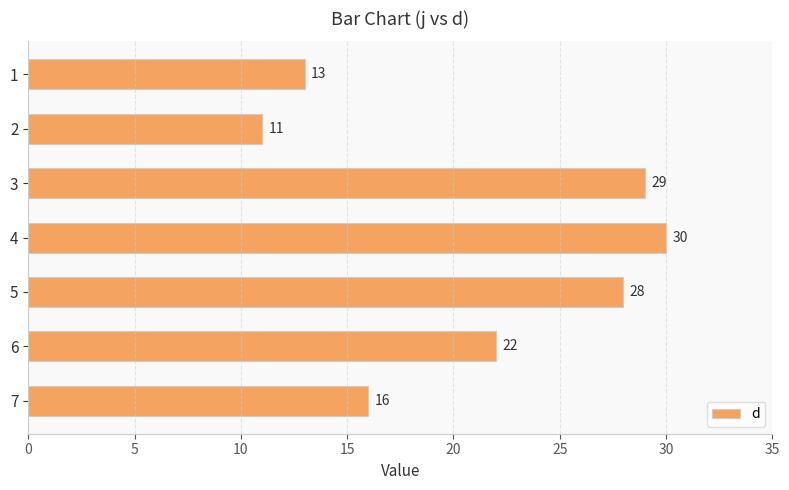

What is the sum of all values?

149